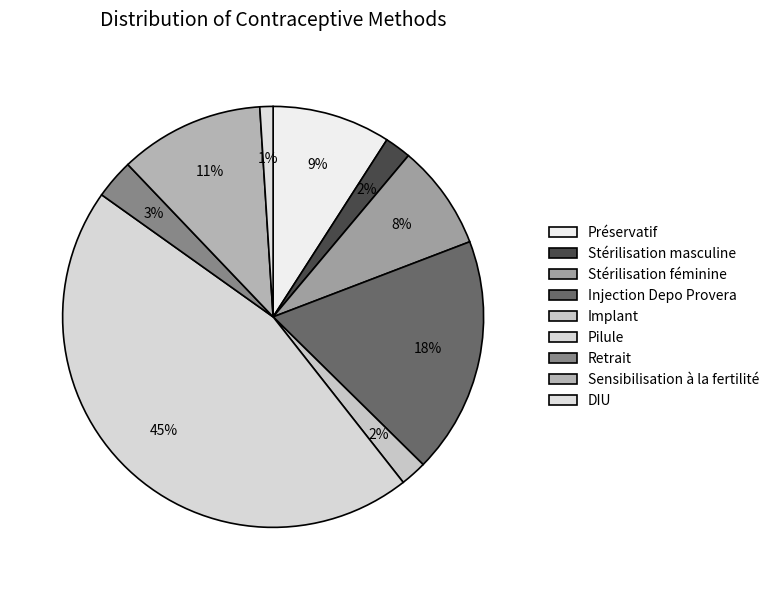

Count the number of slices in the pie.

9